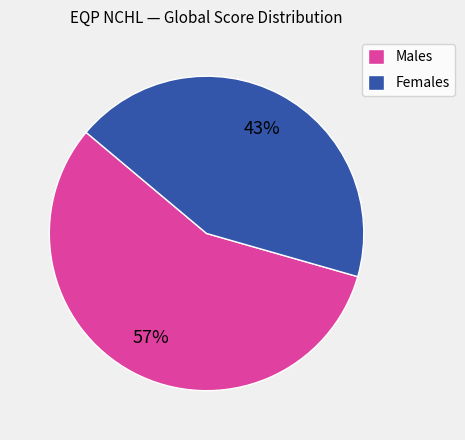

The Females slice represents 52% of the pie. True or false?

False